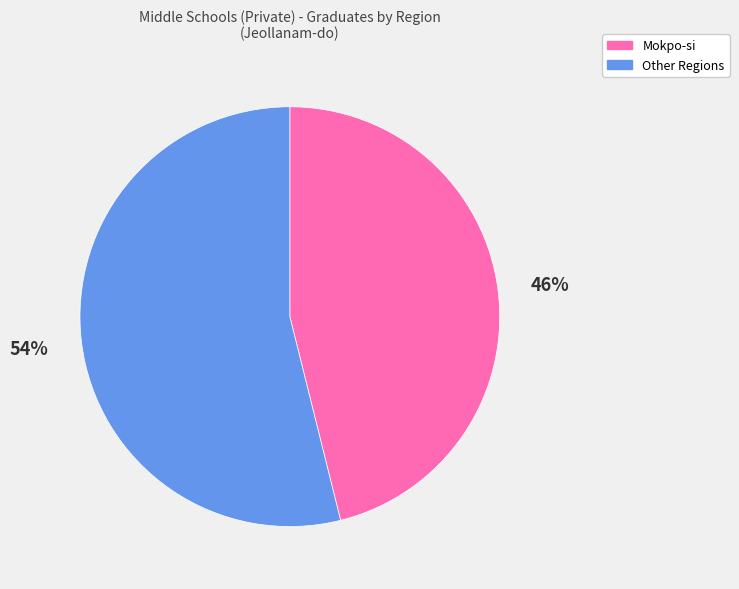

How many segments does this pie chart have?

2